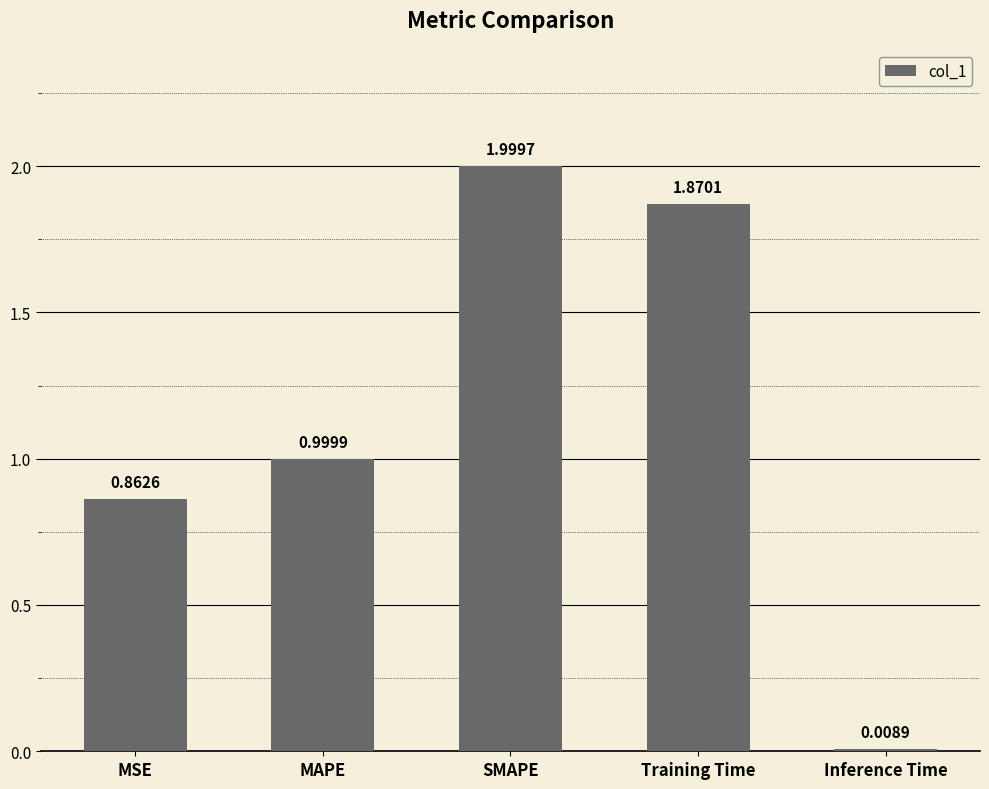

Between Inference Time and SMAPE, which is larger?

SMAPE